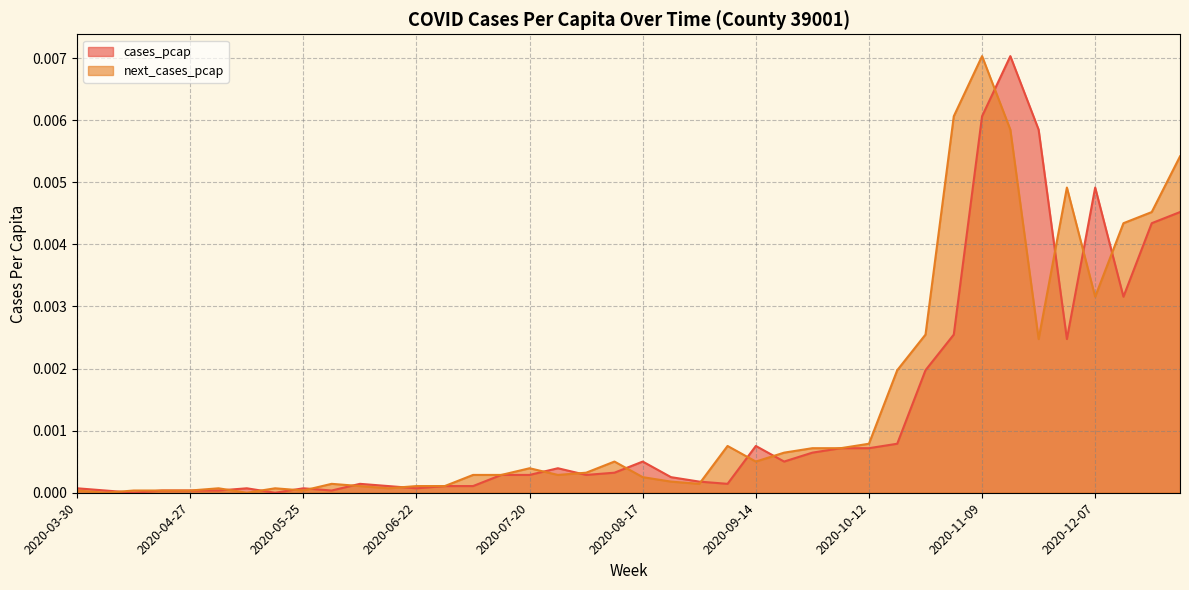

Which series has the largest range (max minus min)?

cases_pcap